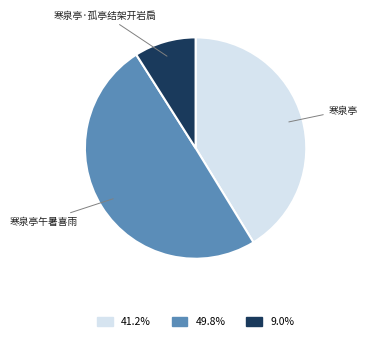

Rank the categories by value from highest to lowest.

寒泉亭午暑喜雨, 寒泉亭, 寒泉亭·孤亭结架开岩扃